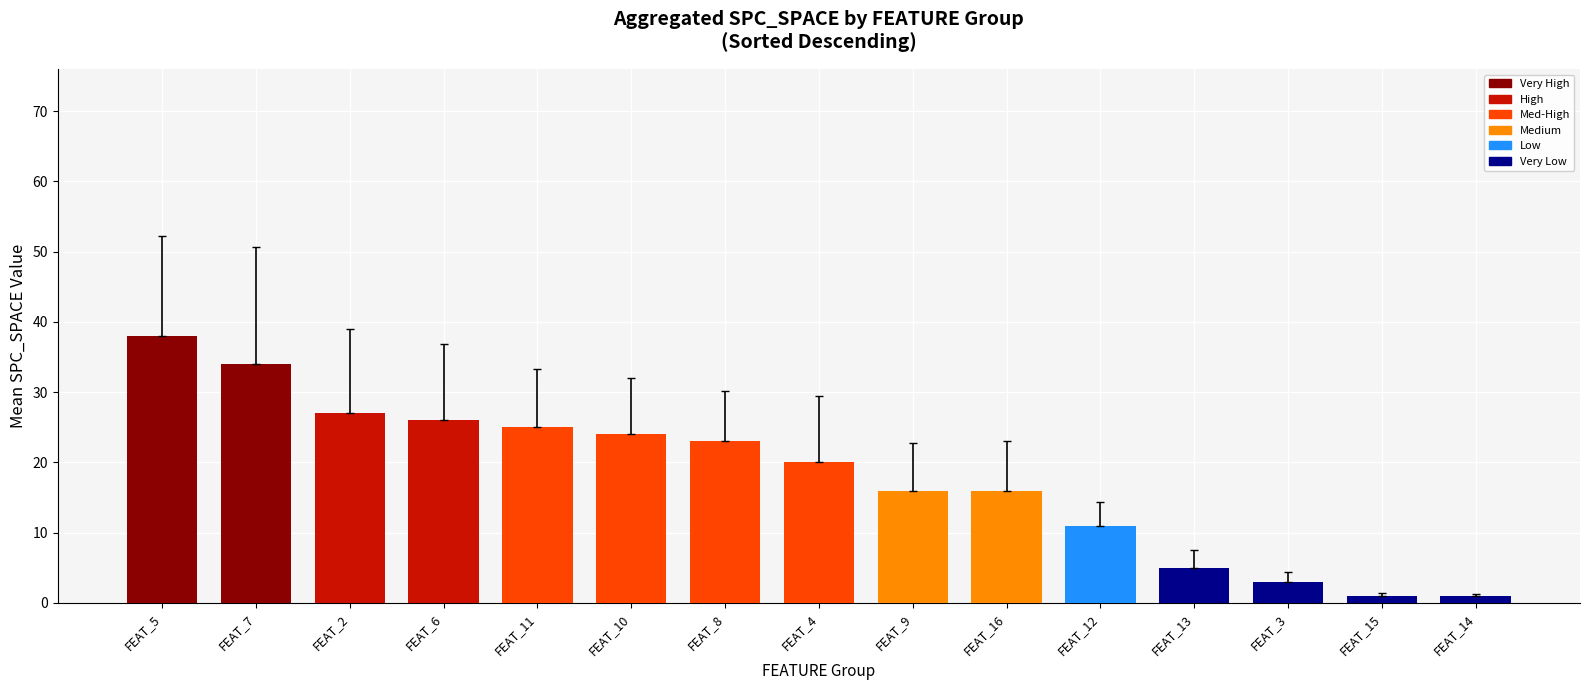

What is the smallest value displayed?

1